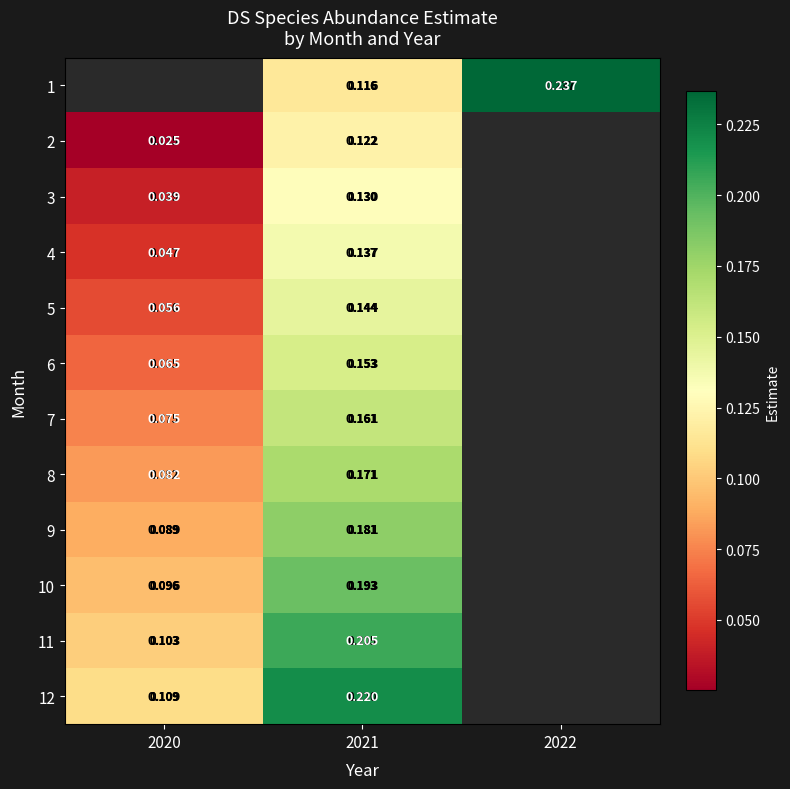

The value of 2 at 2021 is 0.0. True or false?

False